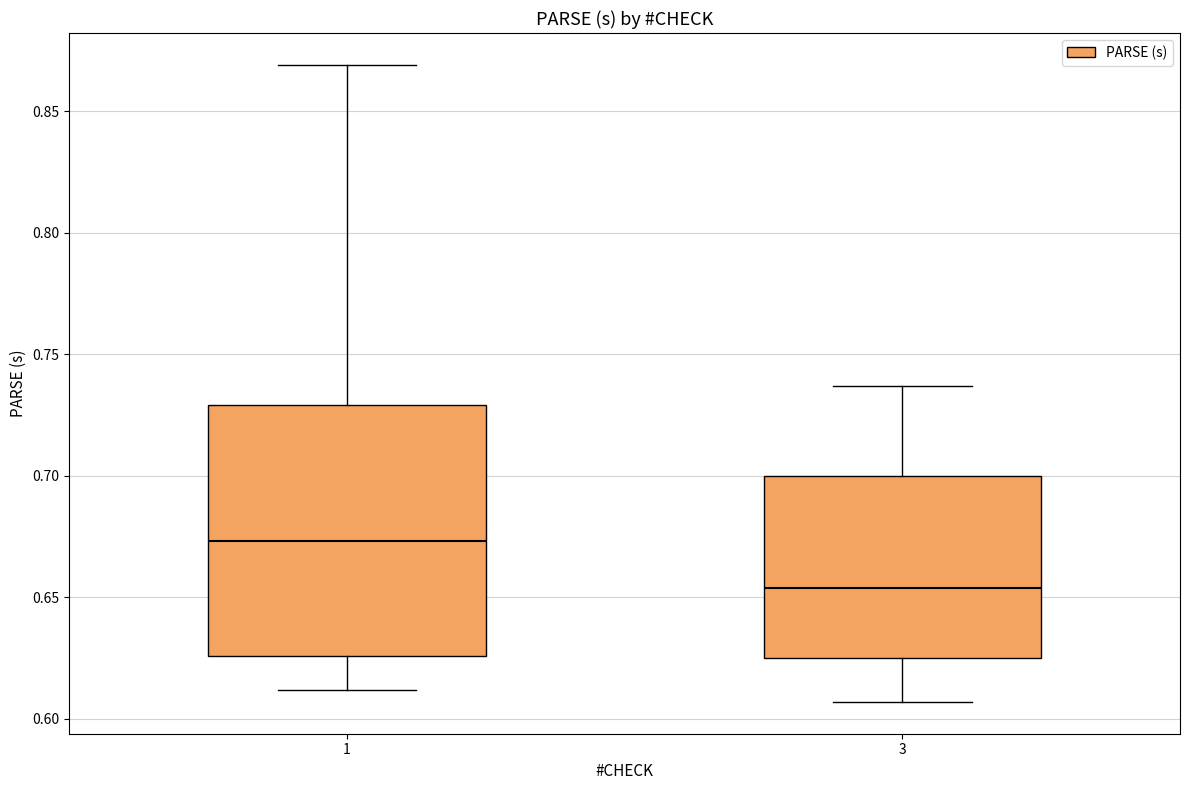

Reading left to right, transcribe this box plot: for each box, give where its median line is, the range the box spans, and where its two whiskers end, as read against the y-axis. The values are not printed on the chart, so give them approximately, as read against the axis.

1: median 0.675, box 0.625 to 0.730, whiskers 0.610 to 0.870
3: median 0.655, box 0.625 to 0.700, whiskers 0.605 to 0.735